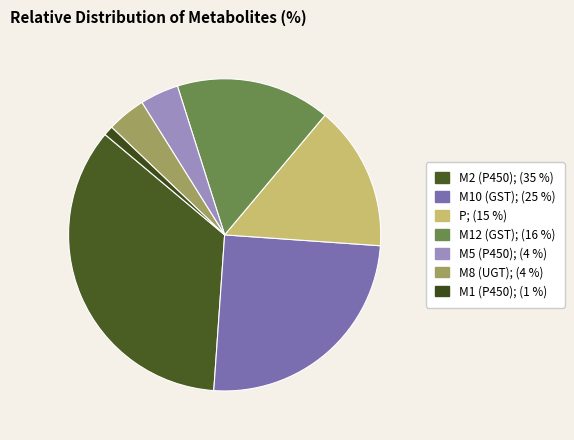

Approximately how many times larger is the value at M12 (GST) compared to M2 (P450)?

0.5